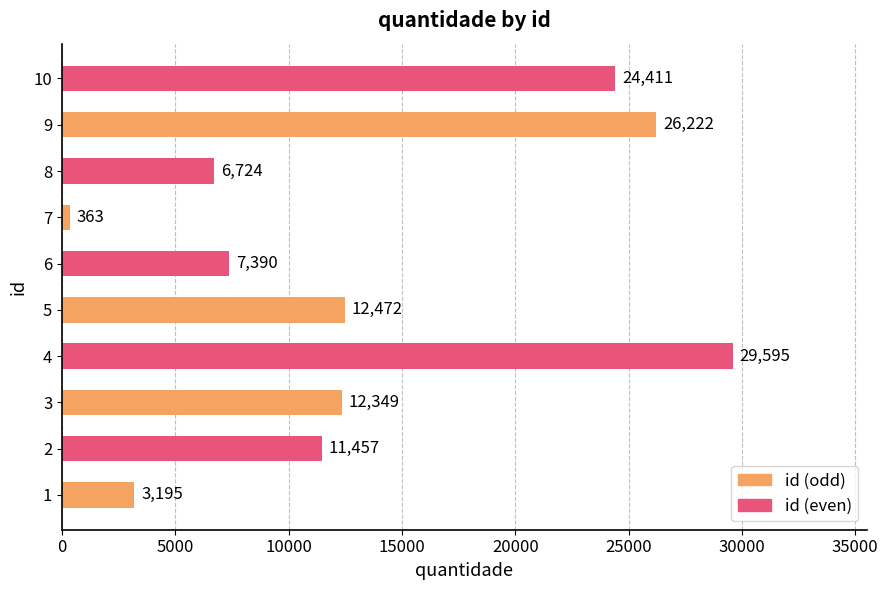

Reading bottom to top, what are all the values shown in this chart?

3195	11457	12349	29595	12472	7390	363	6724	26222	24411